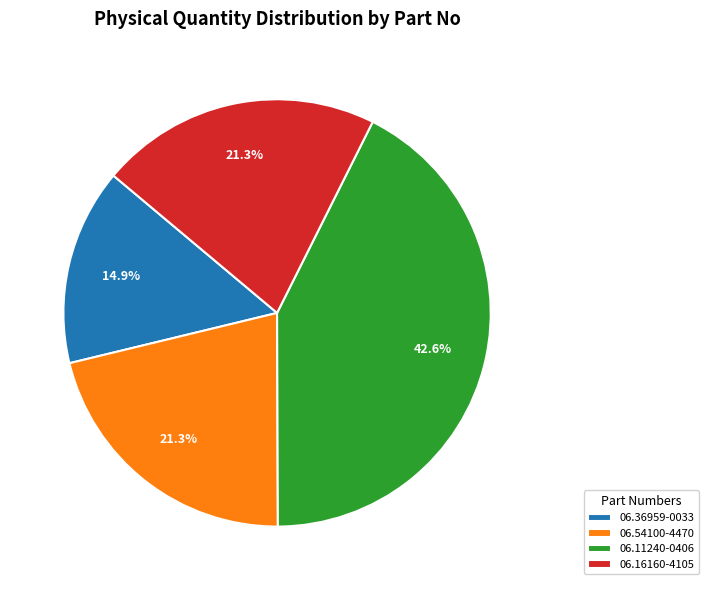

How much of the chart is everything except 06.36959-0033?

85.1%